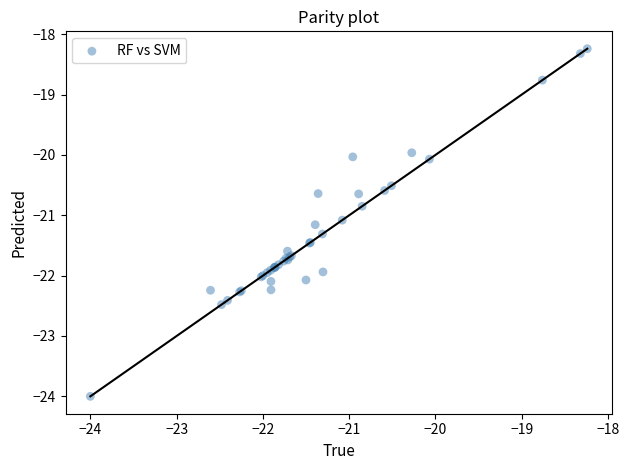

What Y value in the scatter plot is closest to -21?

-21.1